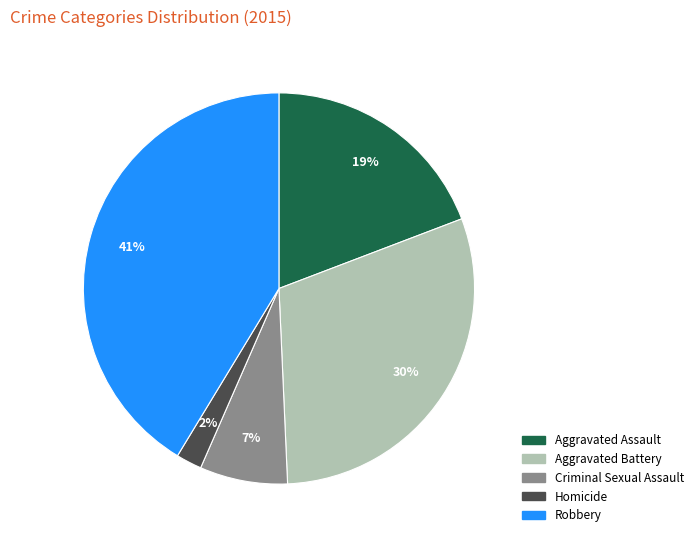

Is there a majority slice in this chart?

No